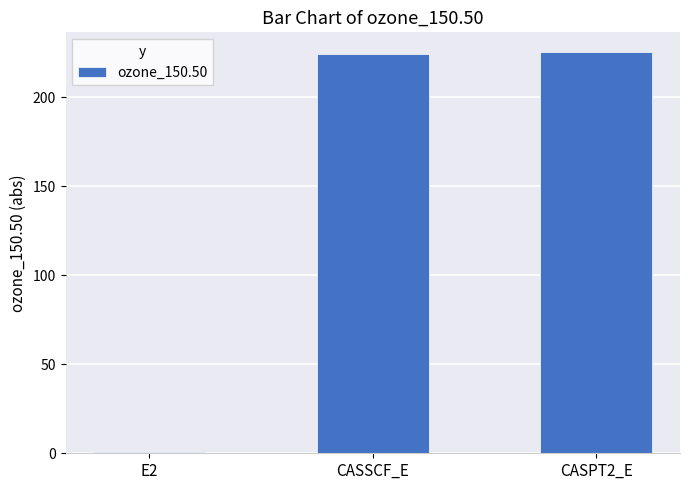

What is the approximate value at CASSCF_E?

224.5